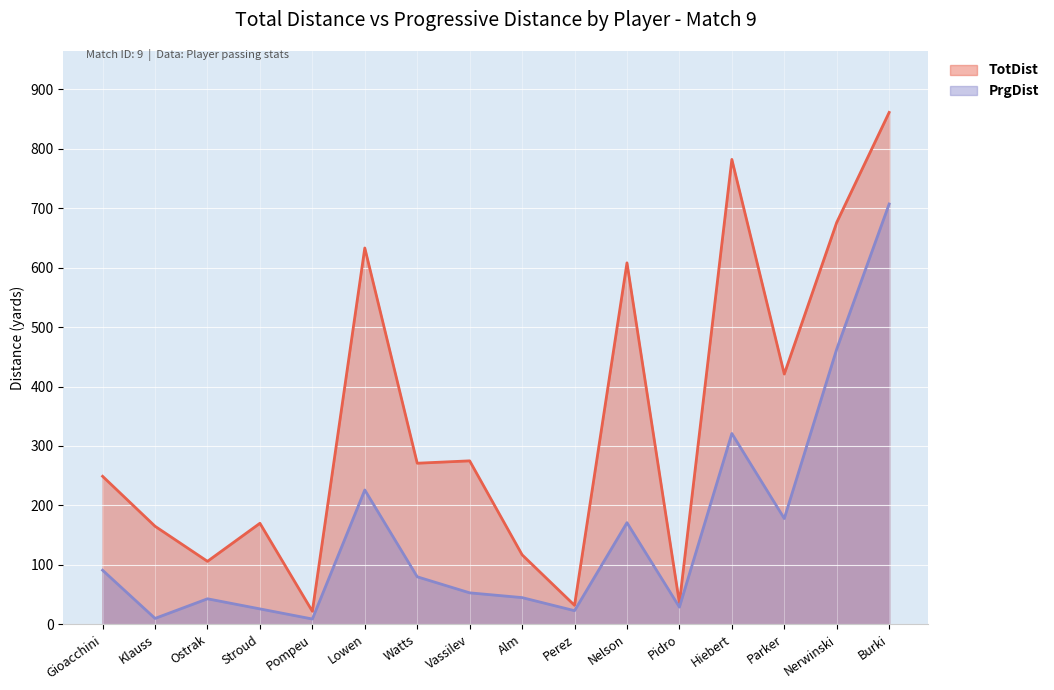

Is the value of TotDist at Watts greater than the value of PrgDist at Parker?

Yes